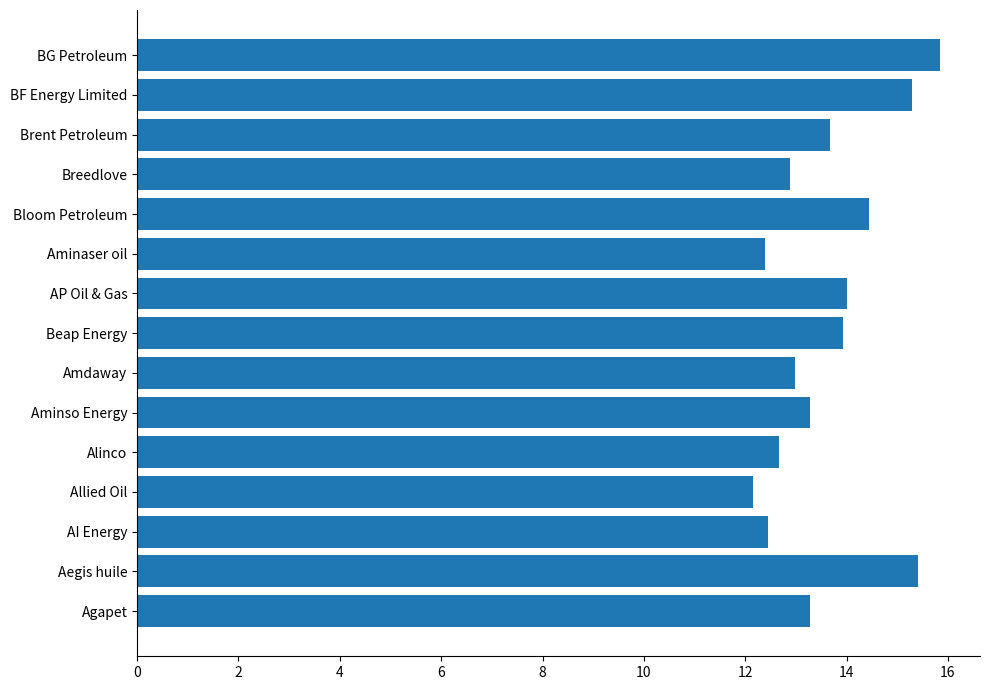

True or false: the data shows 13.3 at Agapet.

True